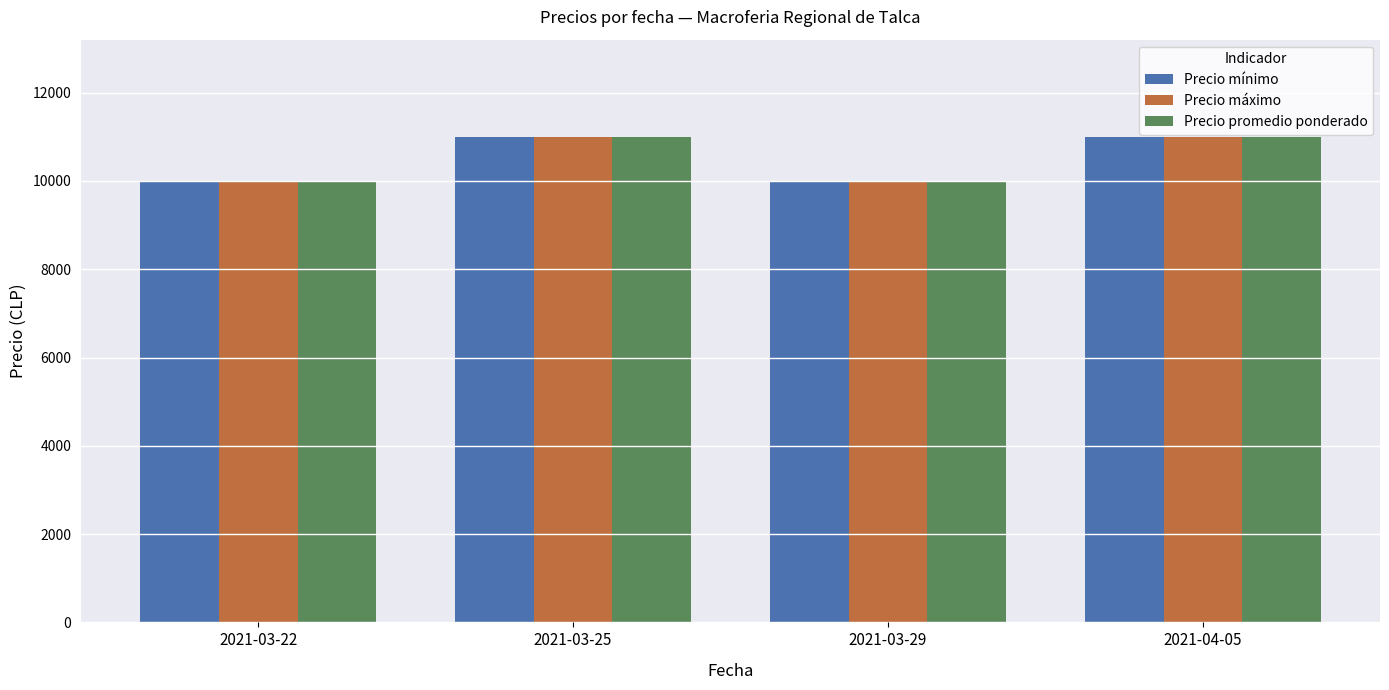

At how many categories does at least one series exceed 10760?

2